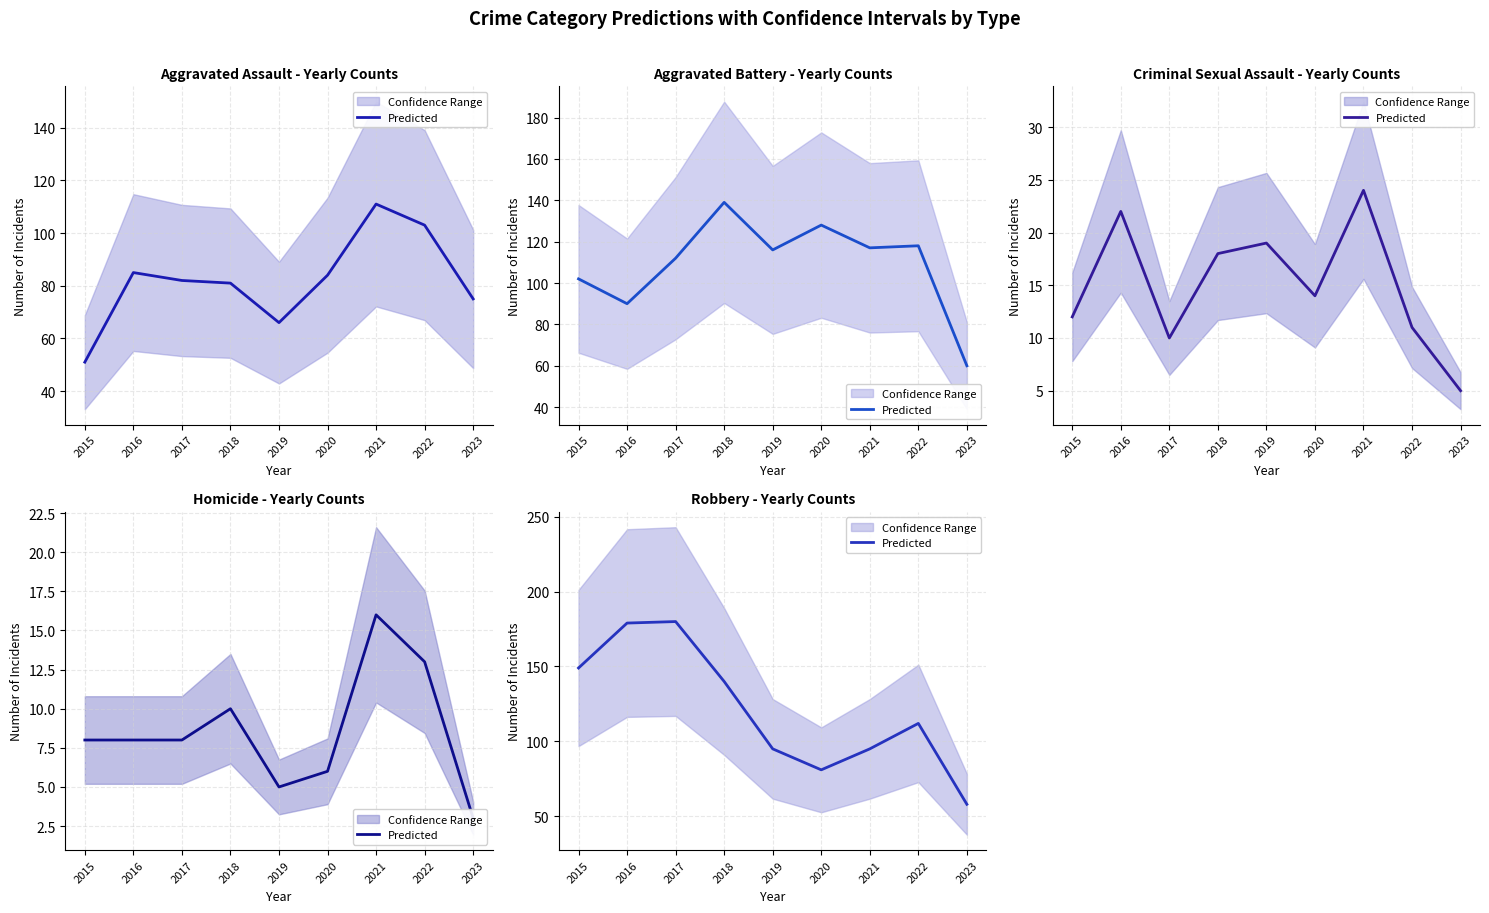

Approximately how many times larger is the value at 2020 compared to 2016?

0.5